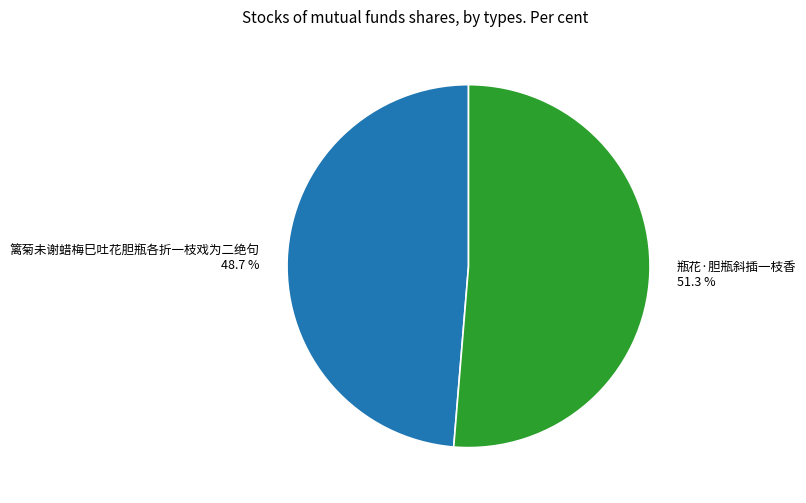

Combined, what portion of the pie is 篱菊未谢蜡梅巳吐花胆瓶各折一枝戏为二绝句 and 瓶花·胆瓶斜插一枝香?

100.0%